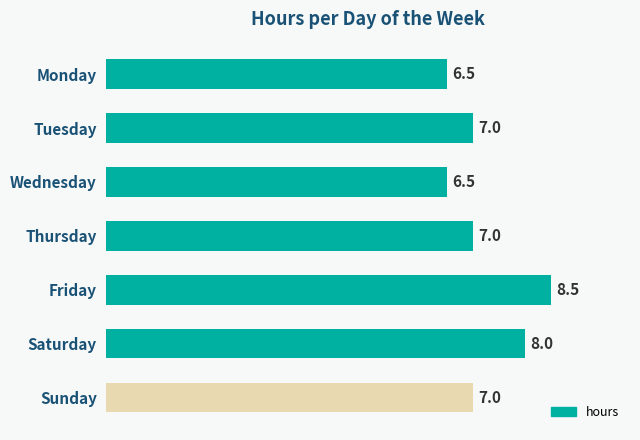

How many values are below 7?

2